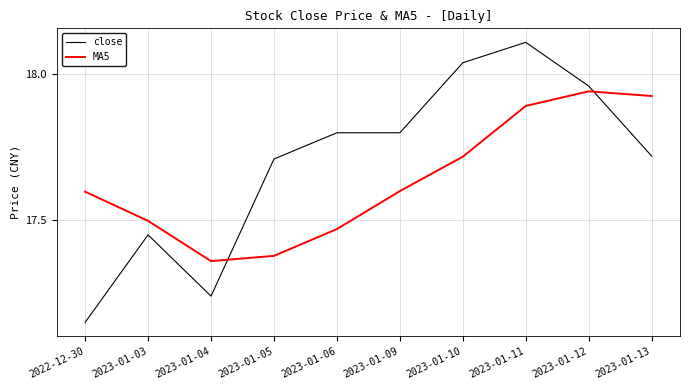

What is the total value across all series at 2023-01-09?

35.4